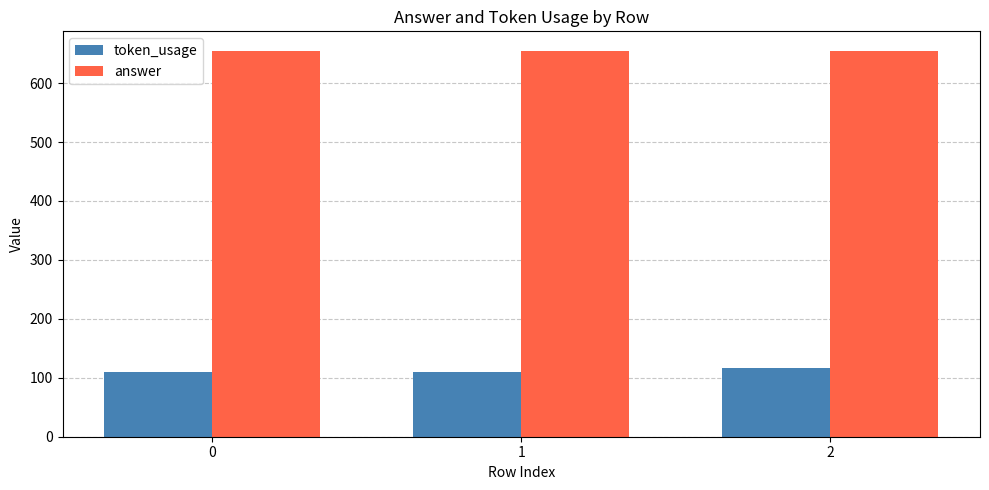

What is the spread (max minus min) of values at 0?

545